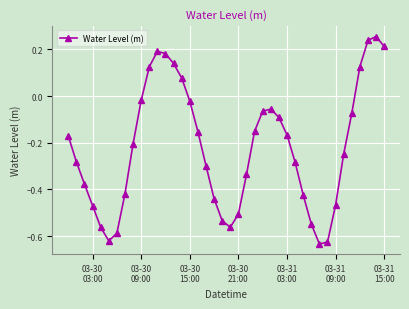

True or false: the data has more than 1 interior local peaks.

True